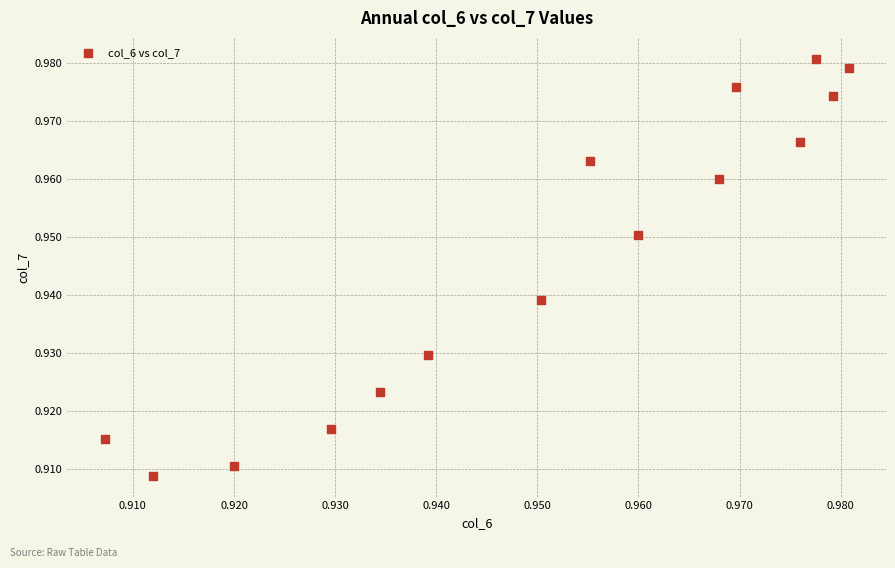

How many points are shown in the scatter plot?

15